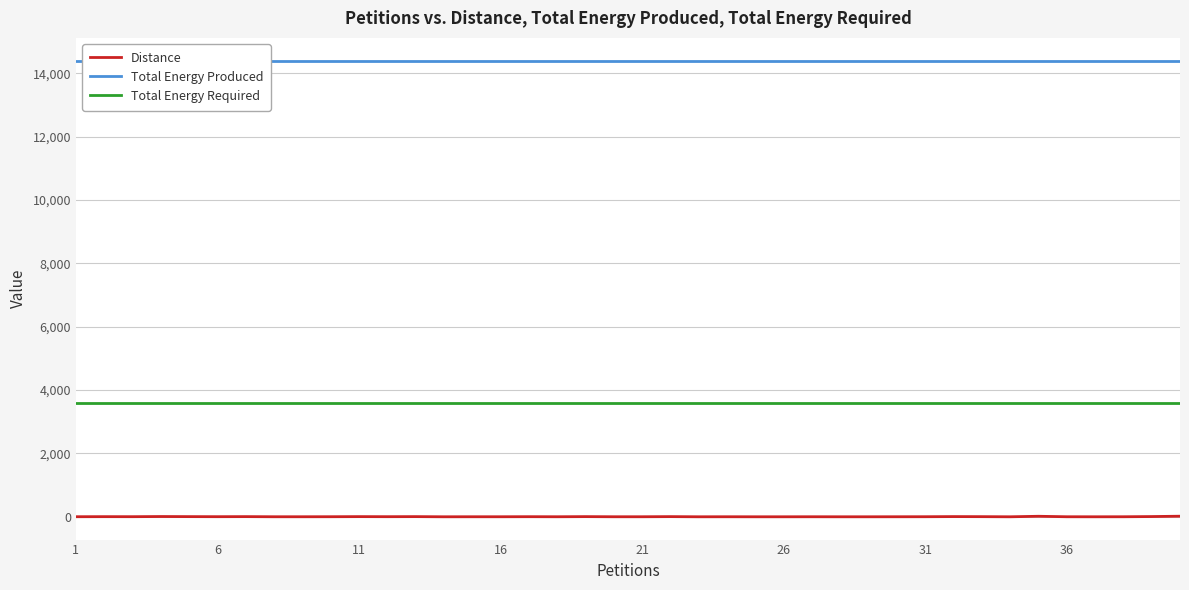

True or false: Total Energy Required and Distance cross at least once.

False